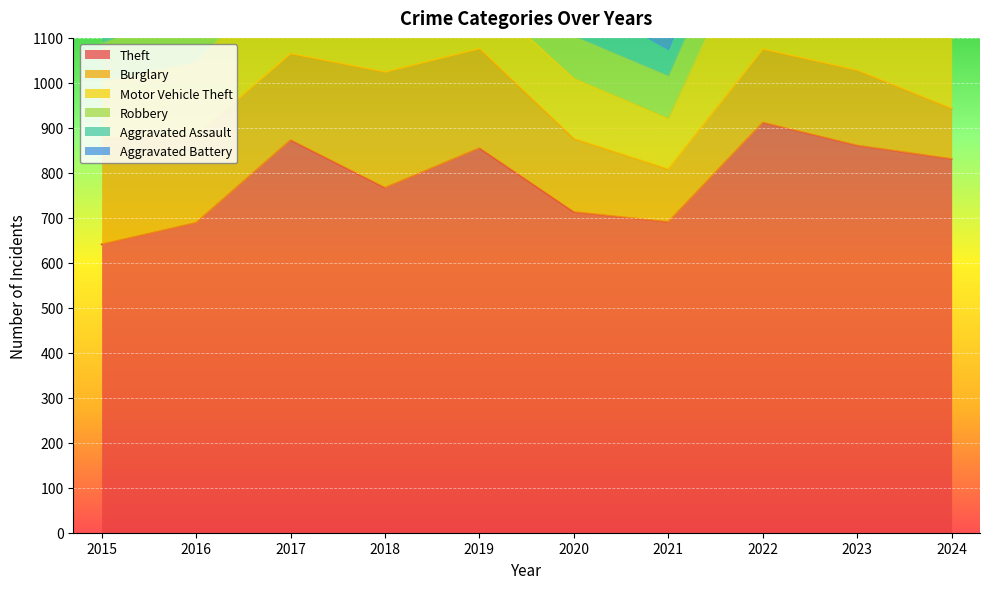

Reading left to right, extract all data points from this chart.

Theft: 2015=641	2016=689	2017=873	2018=767	2019=855	2020=713	2021=691	2022=912	2023=861	2024=831
Burglary: 2015=236	2016=194	2017=192	2018=257	2019=221	2020=163	2021=117	2022=163	2023=167	2024=112
Motor Vehicle Theft: 2015=125	2016=163	2017=191	2018=164	2019=125	2020=134	2021=113	2022=291	2023=444	2024=388
Robbery: 2015=87	2016=123	2017=115	2018=130	2019=89	2020=94	2021=95	2022=125	2023=125	2024=119
Aggravated Assault: 2015=31	2016=50	2017=59	2018=72	2019=61	2020=87	2021=58	2022=89	2023=93	2024=91
Aggravated Battery: 2015=50	2016=60	2017=54	2018=52	2019=45	2020=48	2021=43	2022=66	2023=83	2024=64